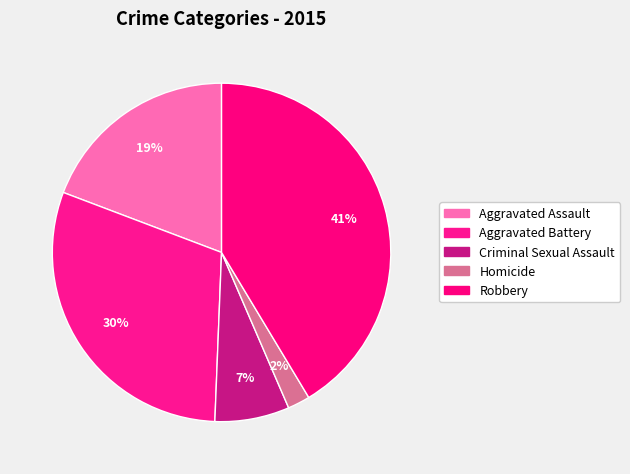

Does Aggravated Battery account for over 50% of the chart?

No